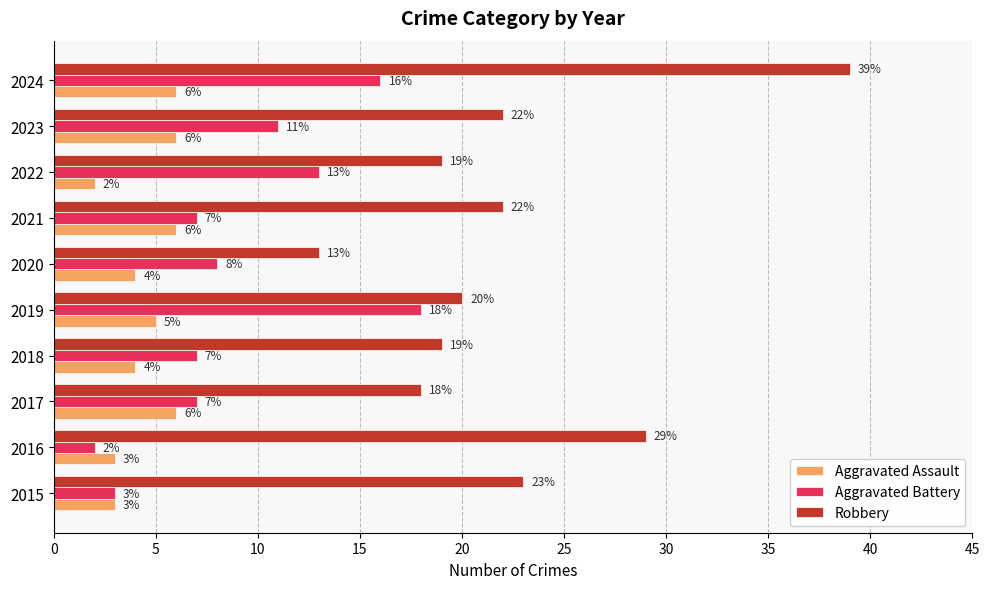

True or false: Aggravated Battery has a value of 5 at 2018.

False